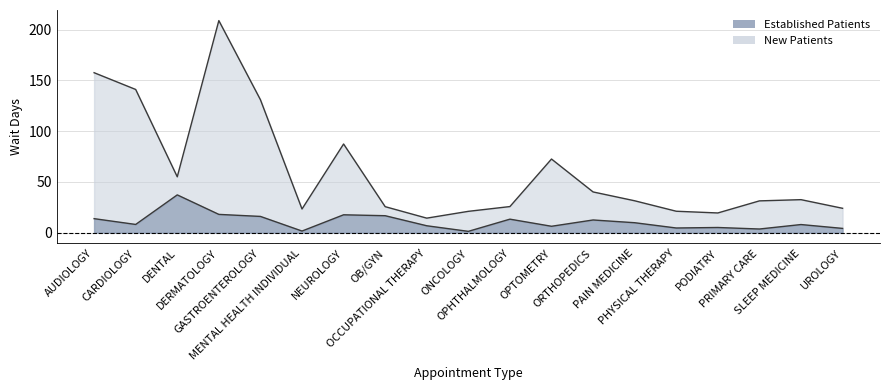

At which category is the sum across all series the highest?

DERMATOLOGY